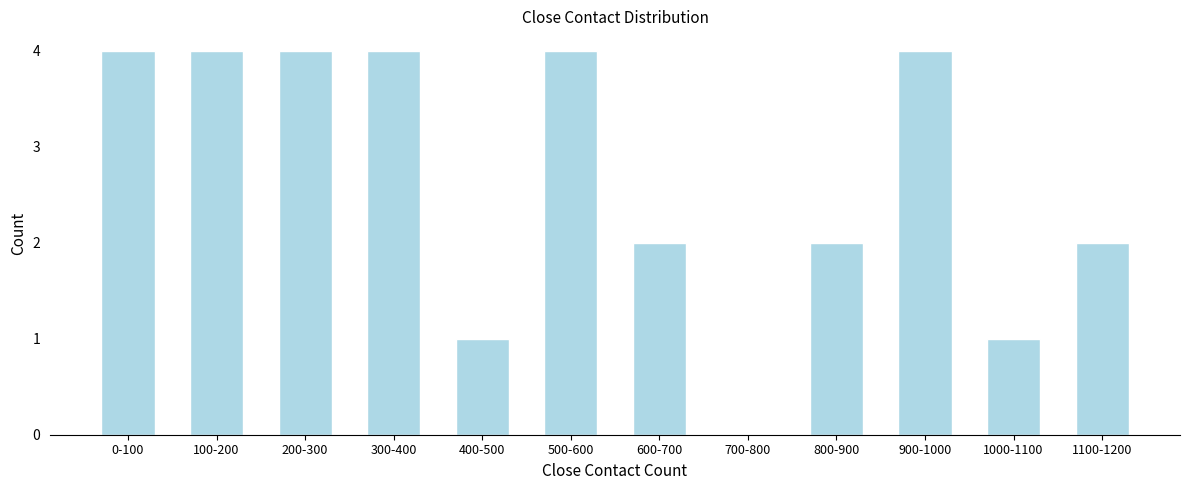

Reading left to right, transcribe all the data shown in this chart.

0-100=4	100-200=4	200-300=4	300-400=4	400-500=1	500-600=4	600-700=2	700-800=0	800-900=2	900-1000=4	1000-1100=1	1100-1200=2